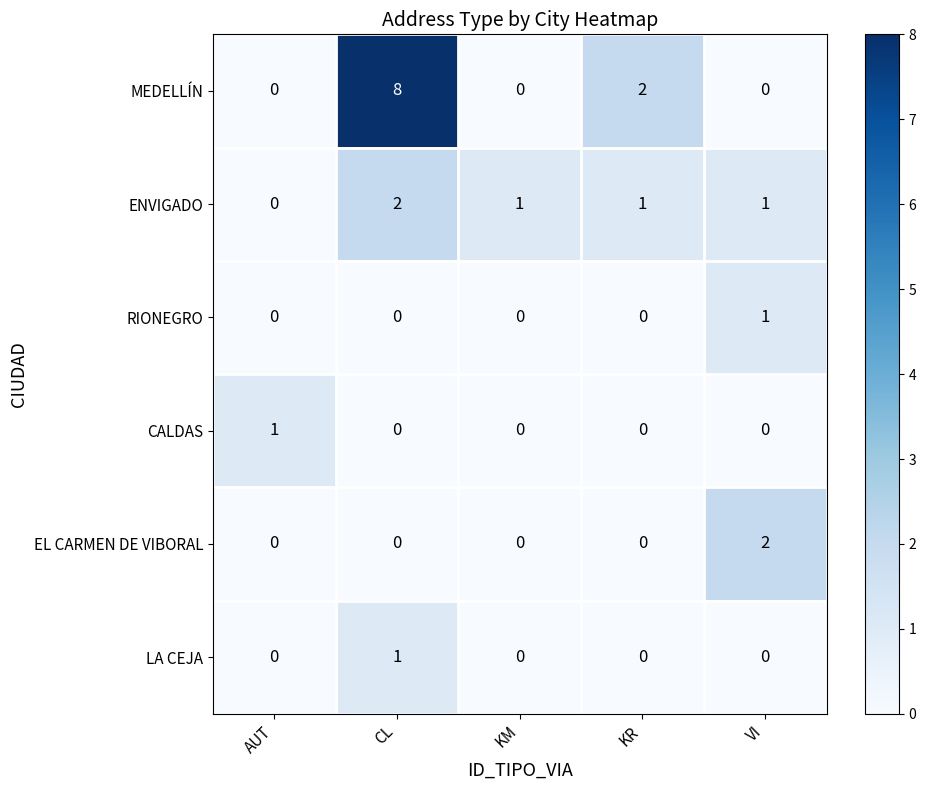

The value of CALDAS at CL is 0. True or false?

True